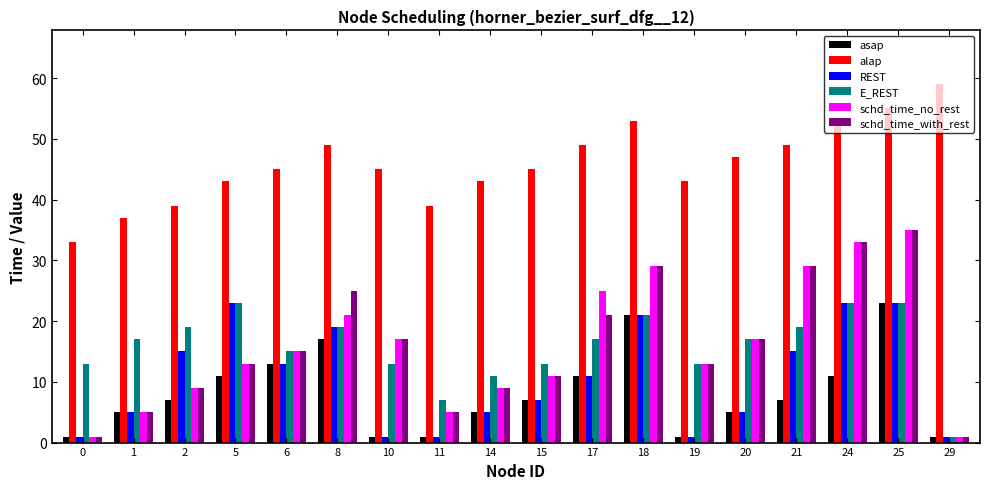

How many bars are there in each group?

6